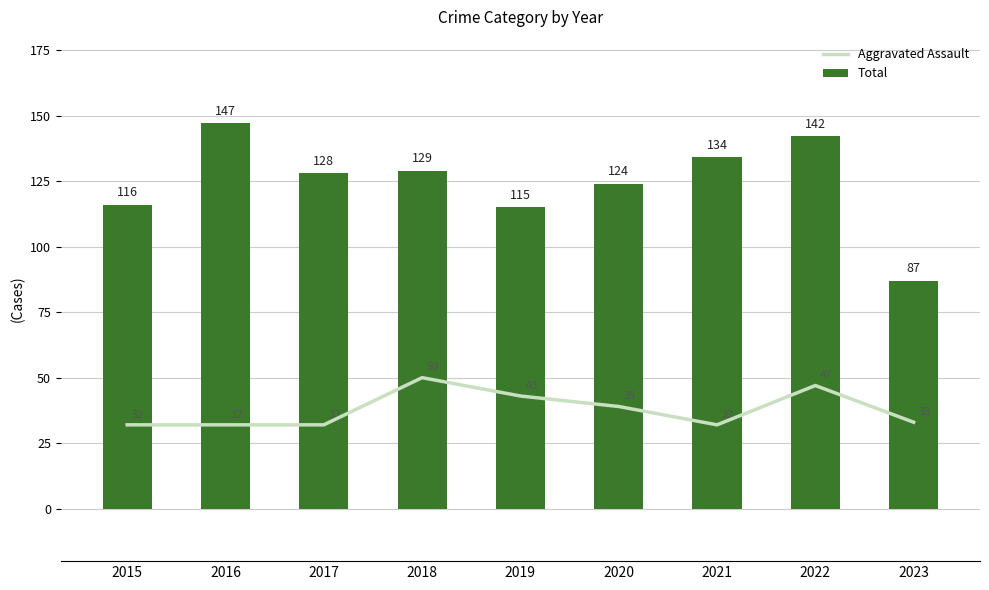

Read the Aggravated Assault value at 2019, to the nearest 5.

45